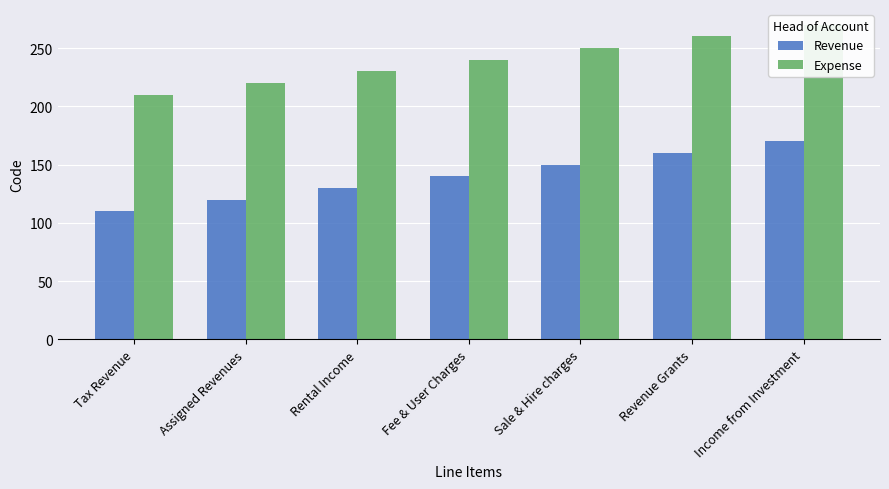

At Tax Revenue, list the series in order from largest to smallest.

Expense, Revenue